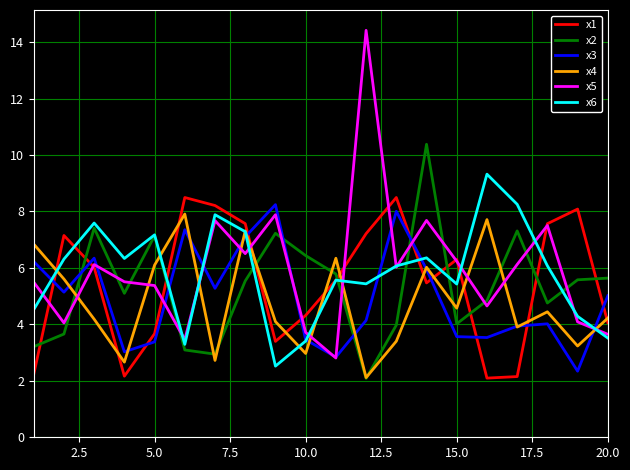

What are all the series names shown in the legend?

x1, x2, x3, x4, x5, x6